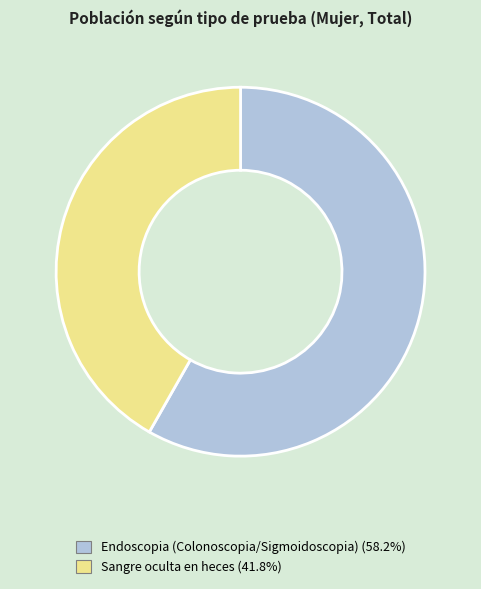

Count the number of slices in the pie.

2